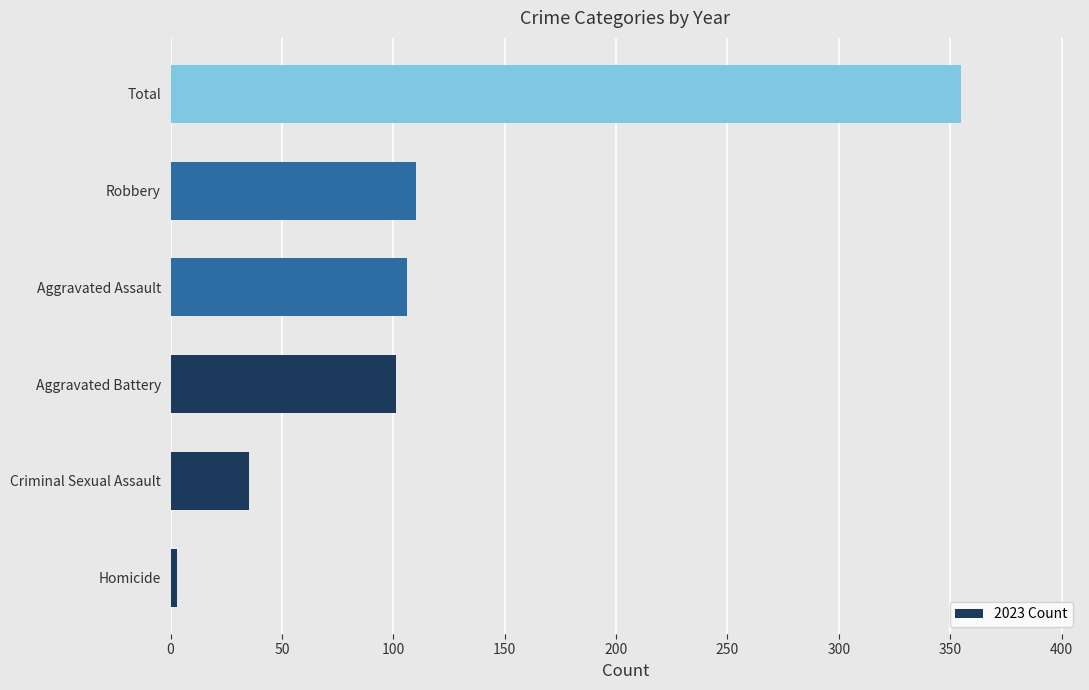

Reading bottom to top, extract all data points from this chart.

3	35	101	106	110	355